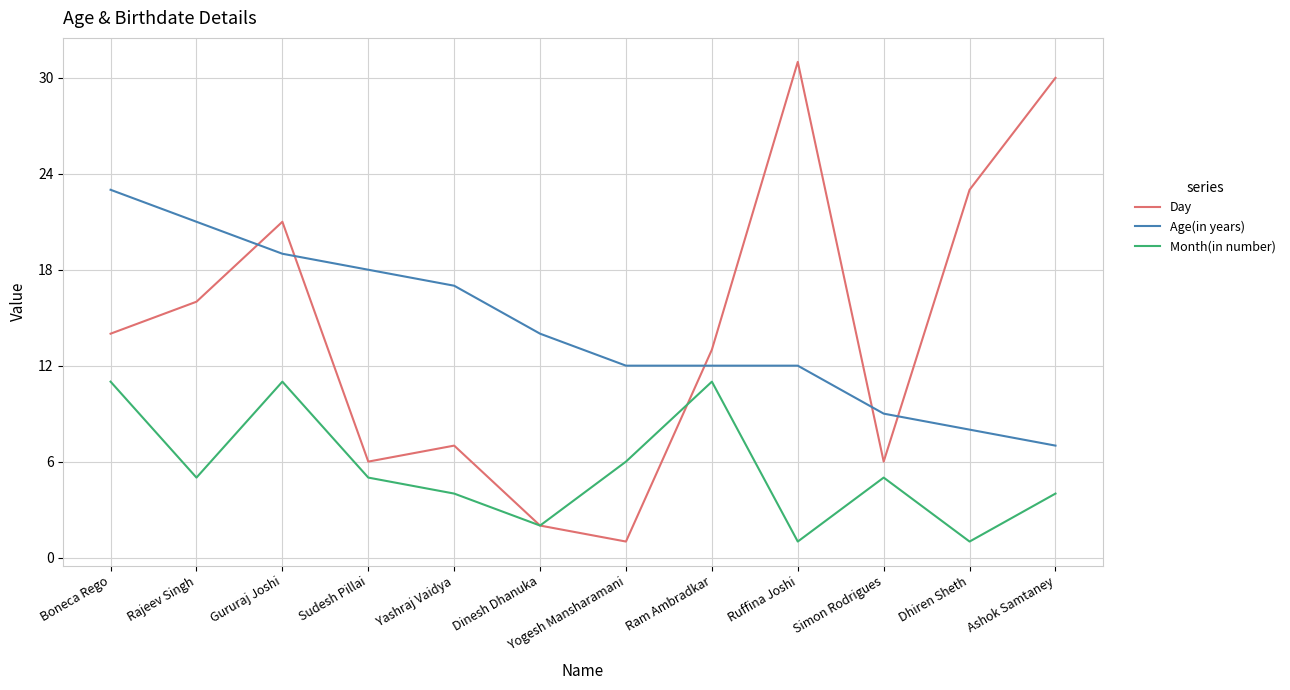

Which series ends up on top after the final intersection of Age(in years) and Day?

Day